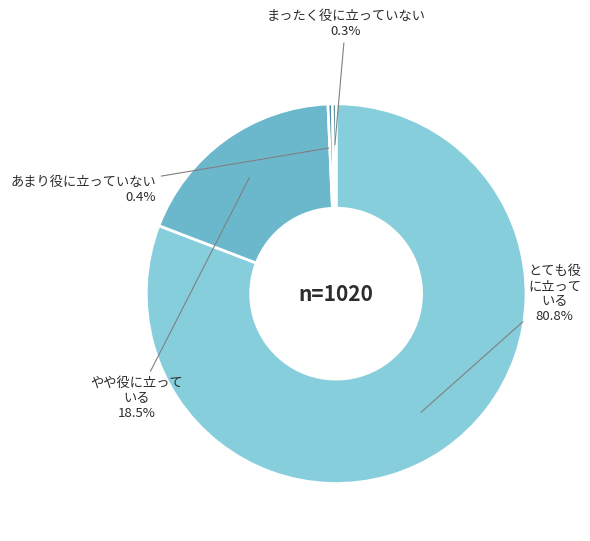

Is there any slice that represents more than half of the pie?

Yes